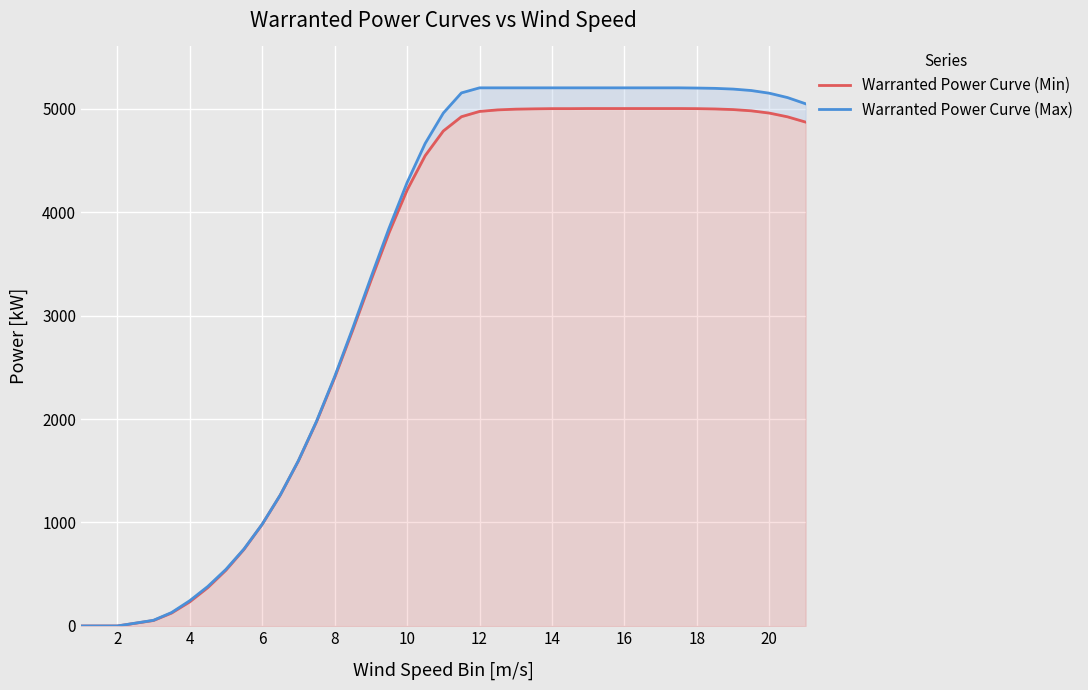

What are all the series names shown in the legend?

Warranted Power Curve (Min), Warranted Power Curve (Max)